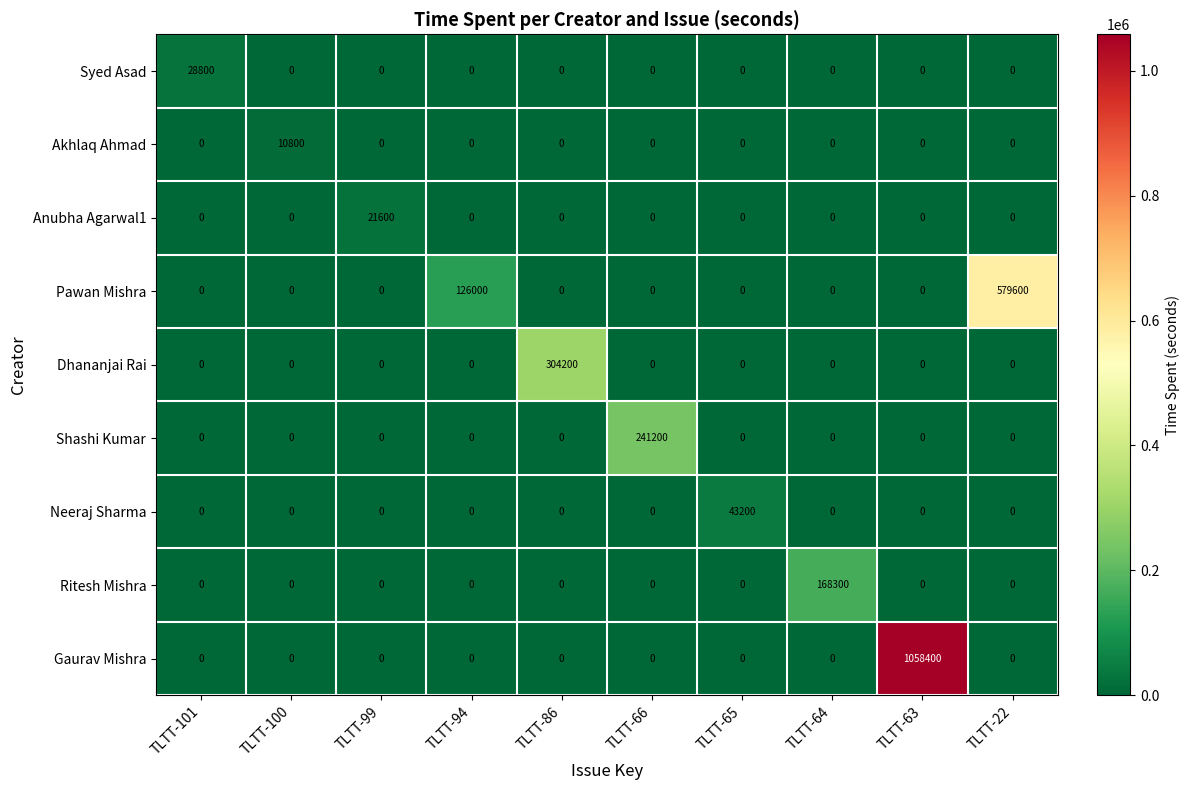

At which category is the sum across all series the highest?

TLTT-63